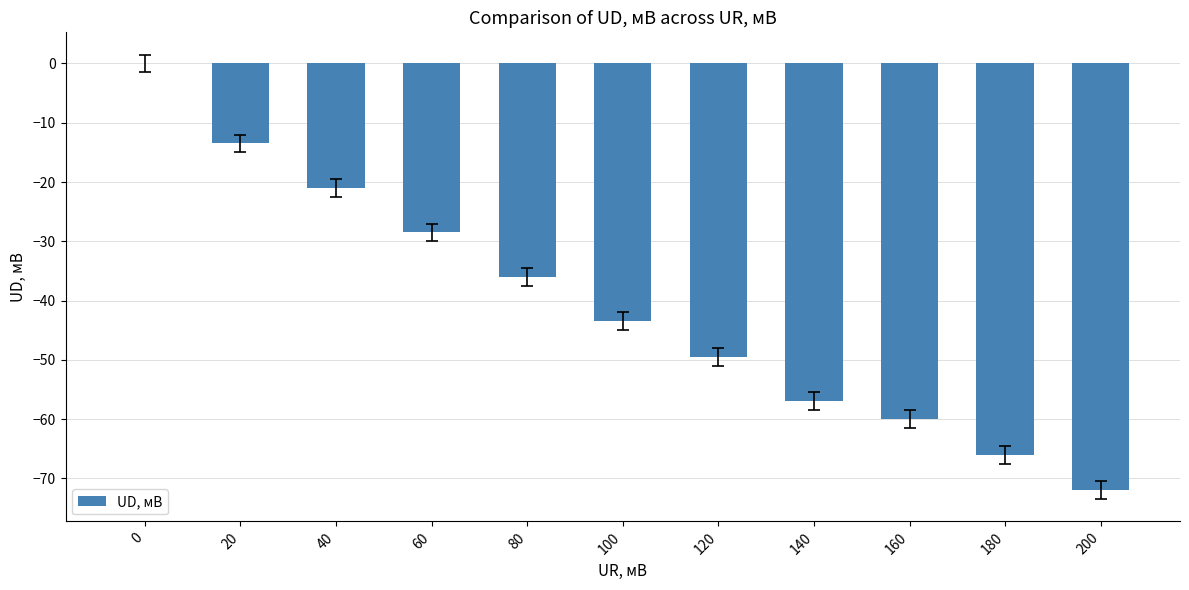

What is the sum of all values?

-447.0